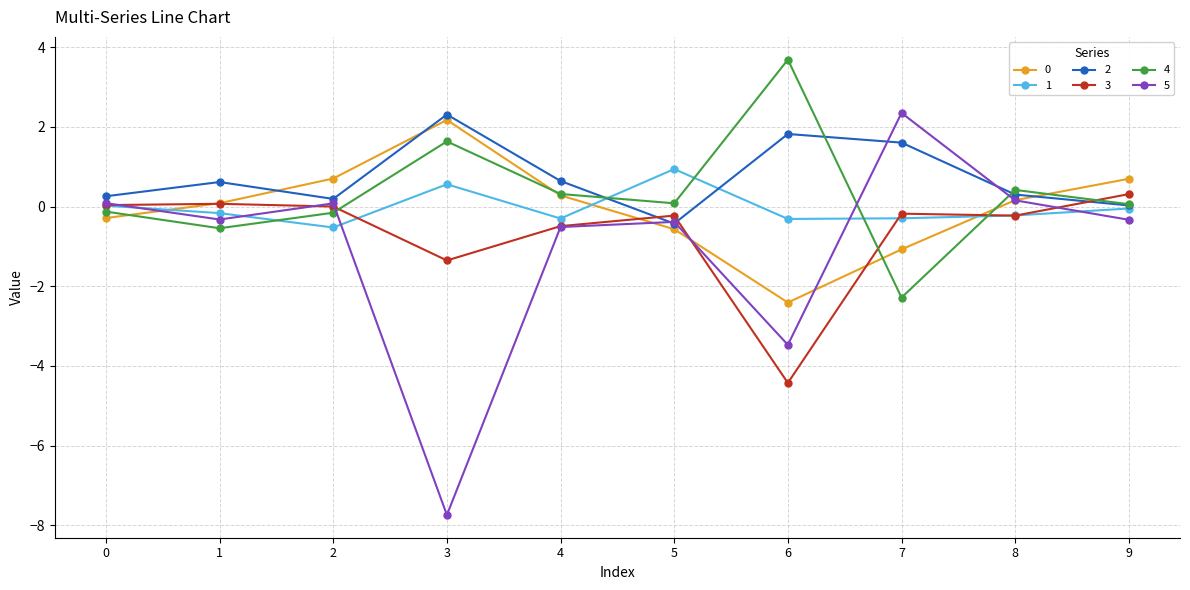

The value of 0 at 4 is 0.3. True or false?

True